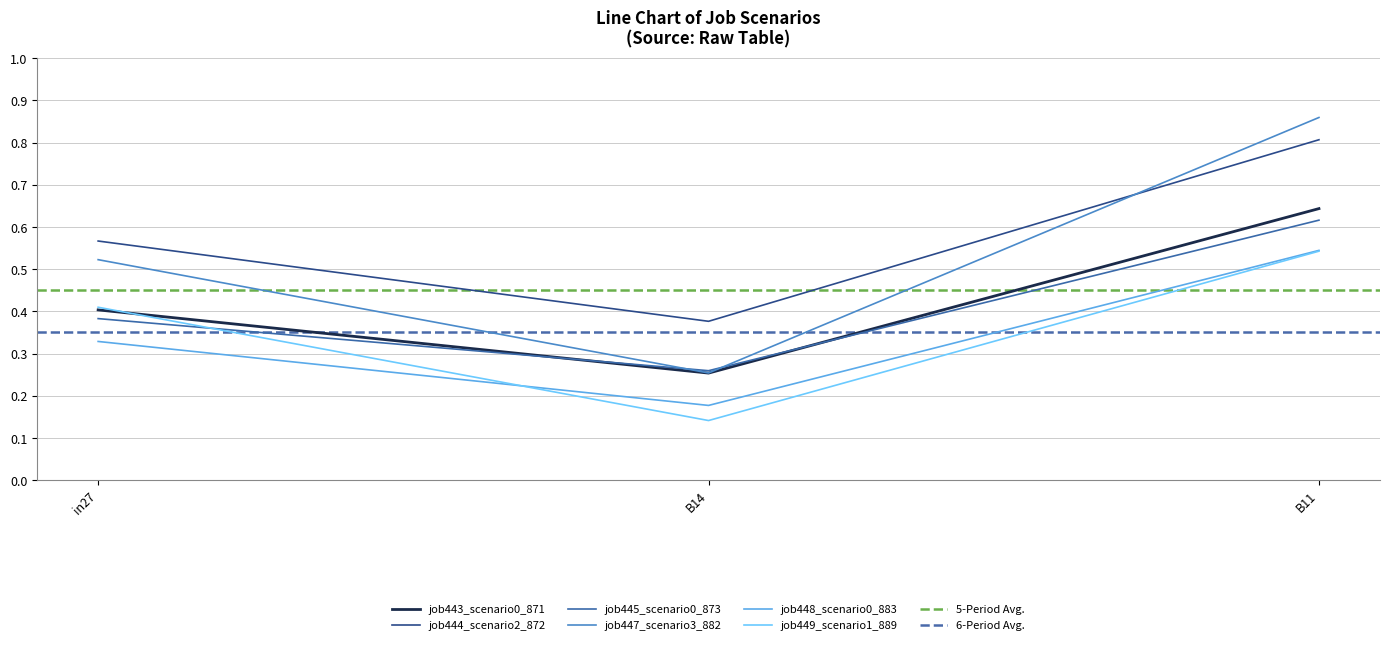

What are all the series names shown in the legend?

job443_scenario0_871, job444_scenario2_872, job445_scenario0_873, job447_scenario3_882, job448_scenario0_883, job449_scenario1_889